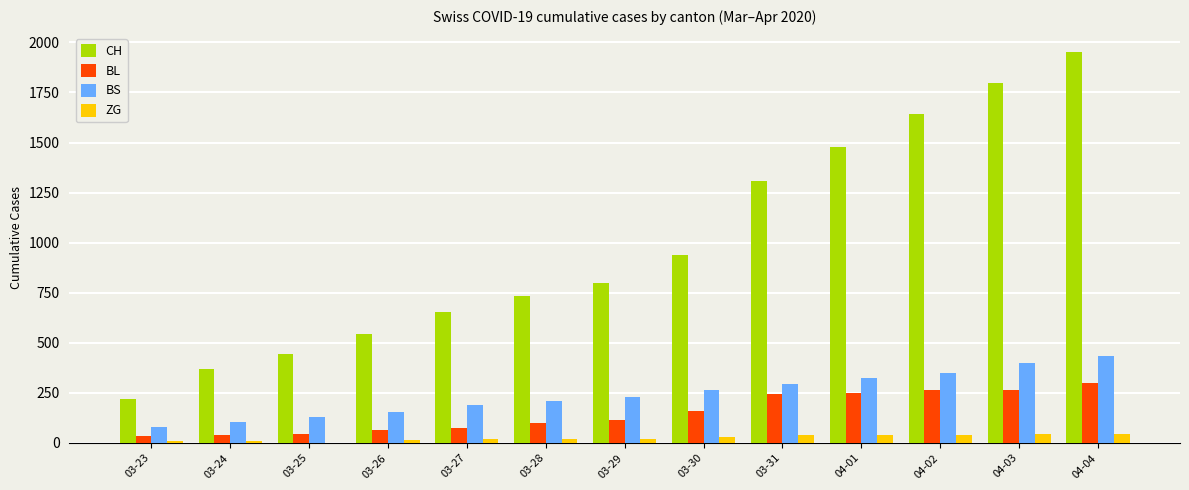

Which series has the largest total across all categories?

CH